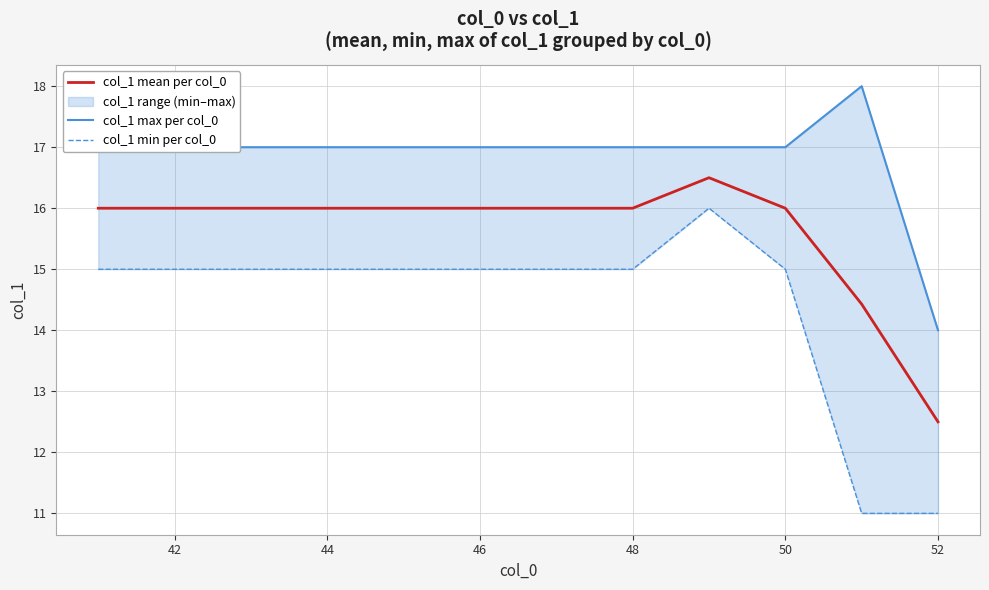

Which category has the lowest value in the col_1 mean per col_0 series?

52